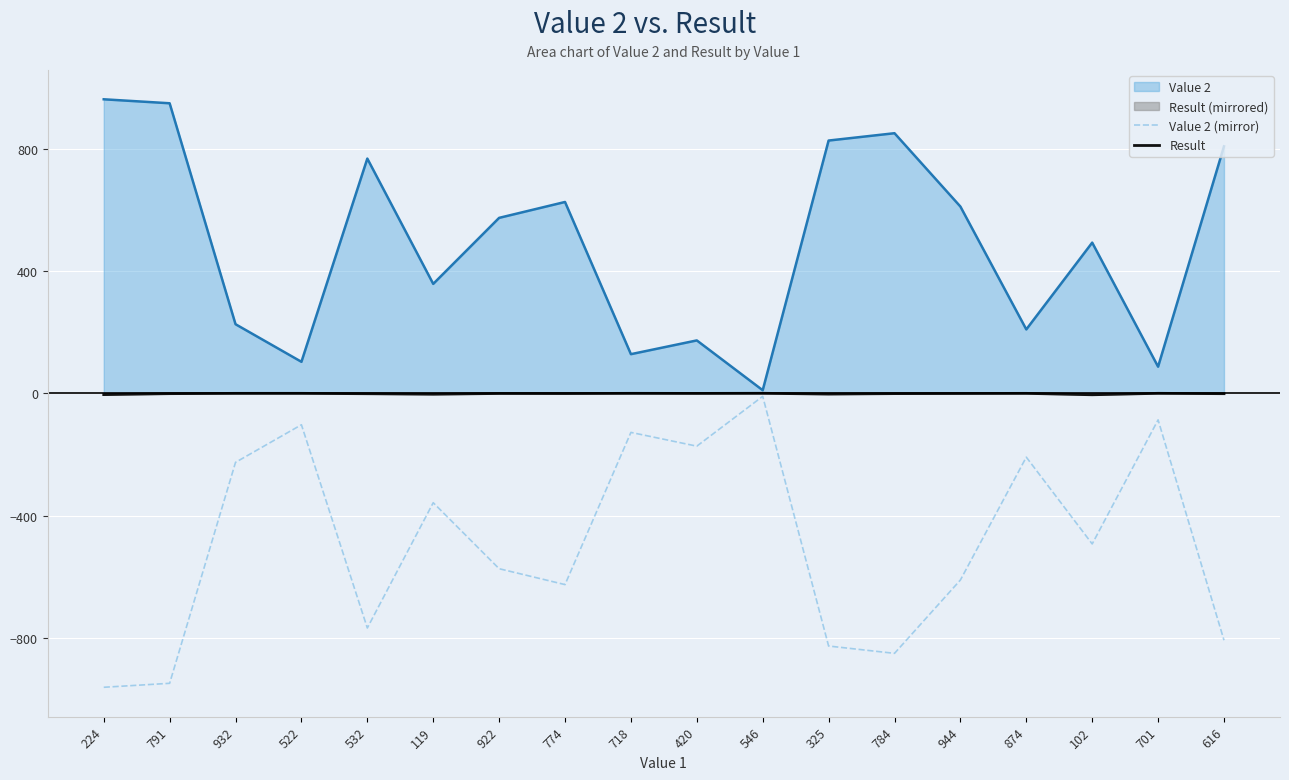

Where is Value 2 (mirror) nearest to the value -486?

102